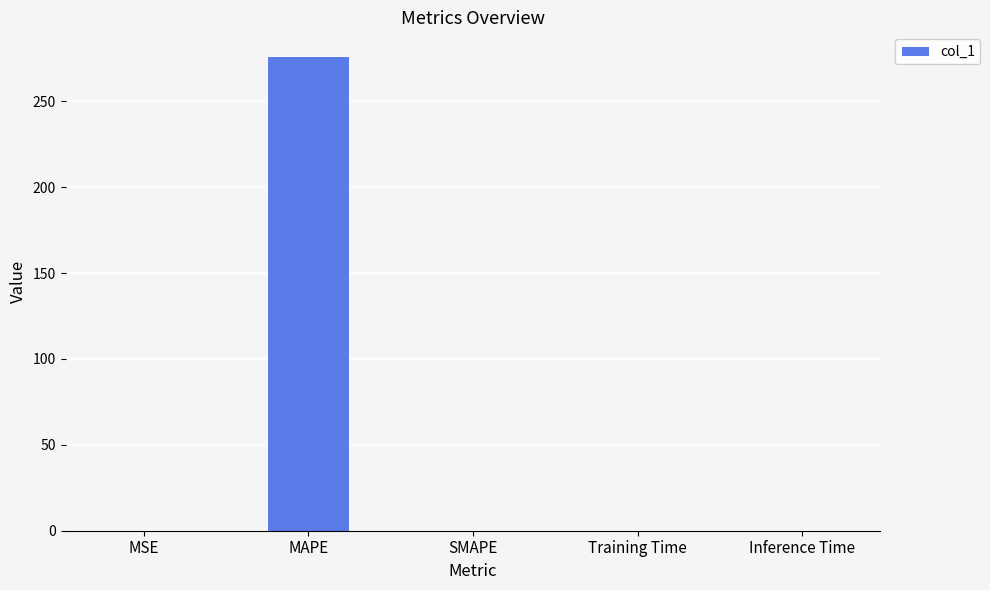

Between MAPE and Training Time, which is larger?

MAPE